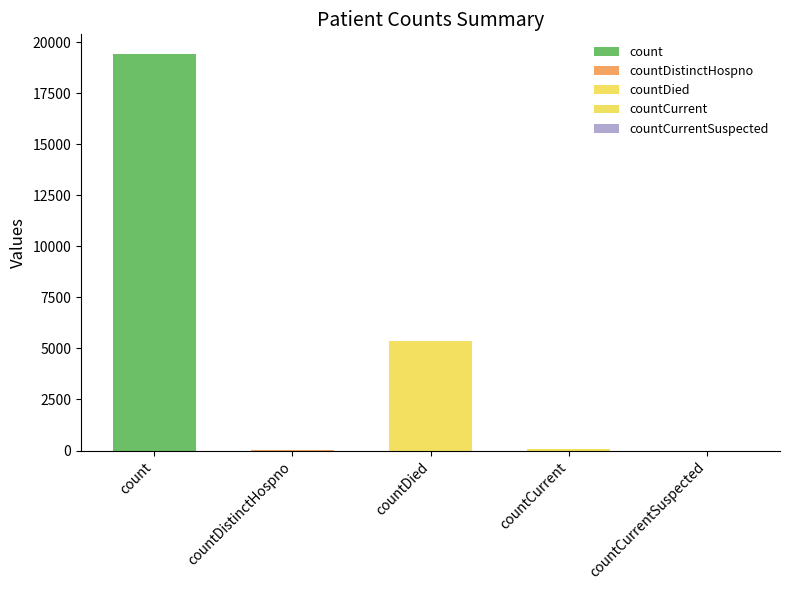

What is the label of the 5th bar from the left?

countCurrentSuspected